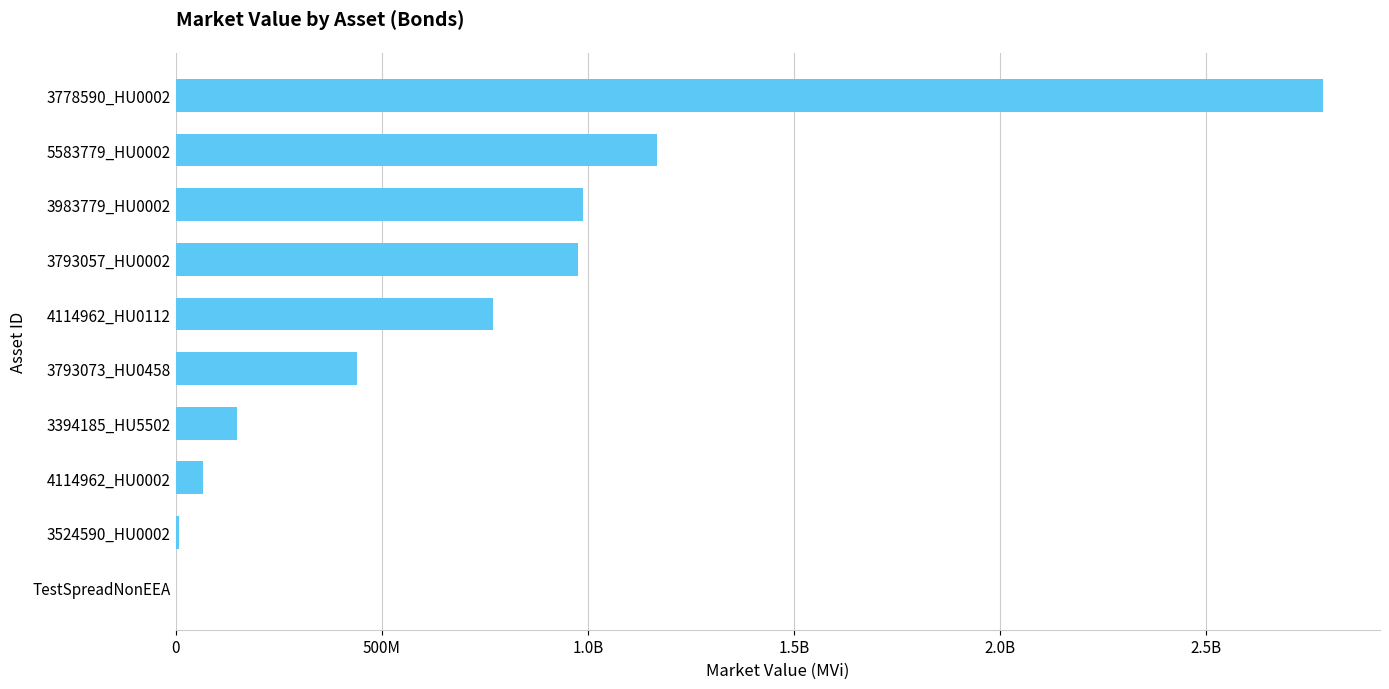

Count the number of data series in this chart.

1